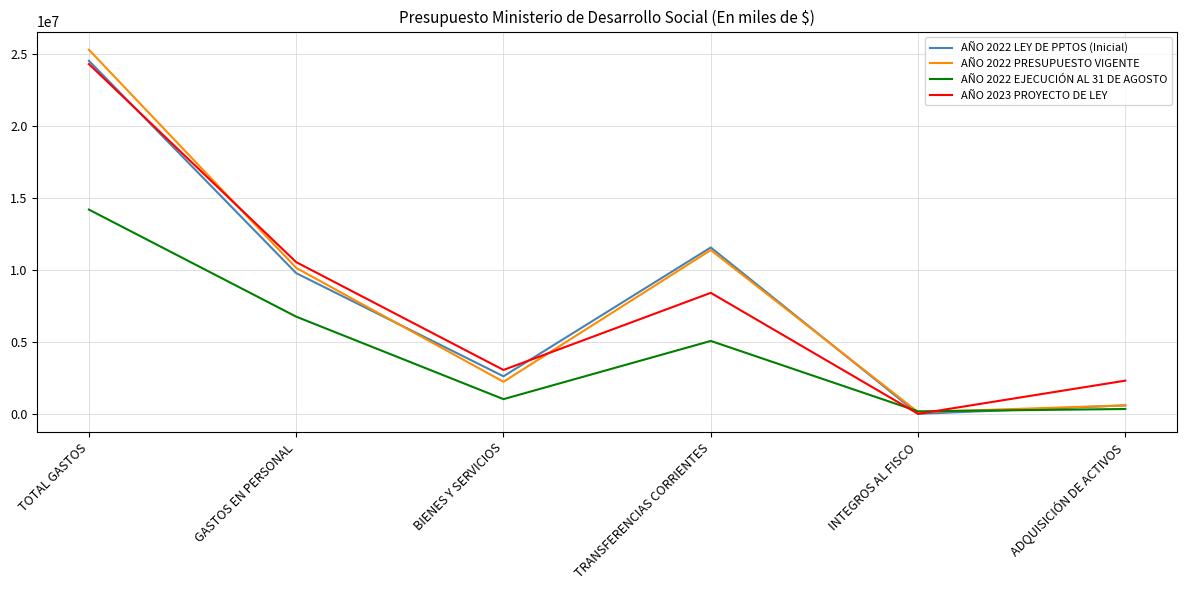

At how many categories does at least one series exceed 17253145?

1